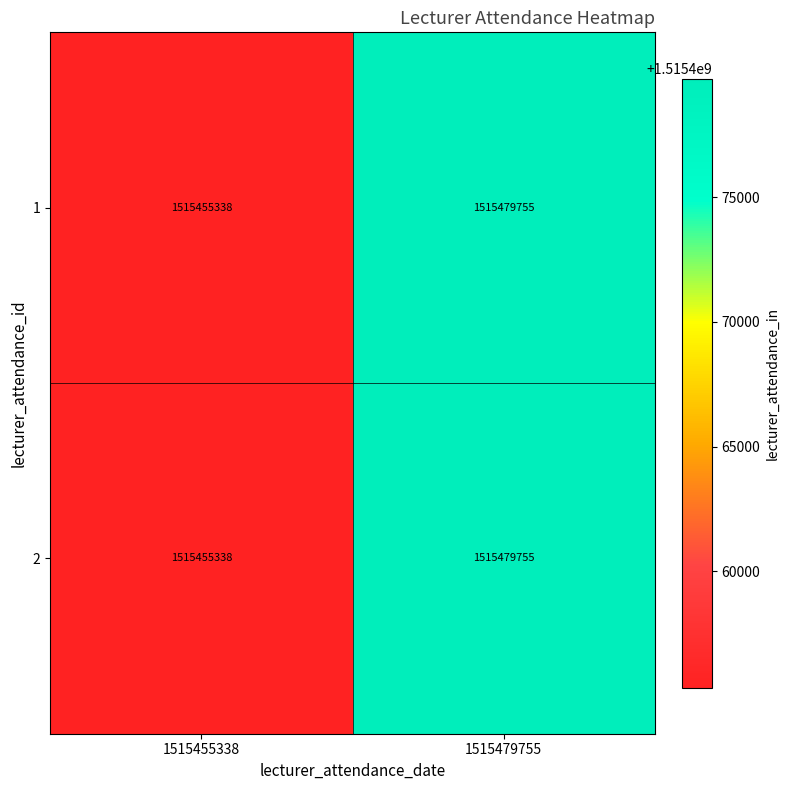

What is the difference between the 2 values at 1515455338 and 1515479755?

24417